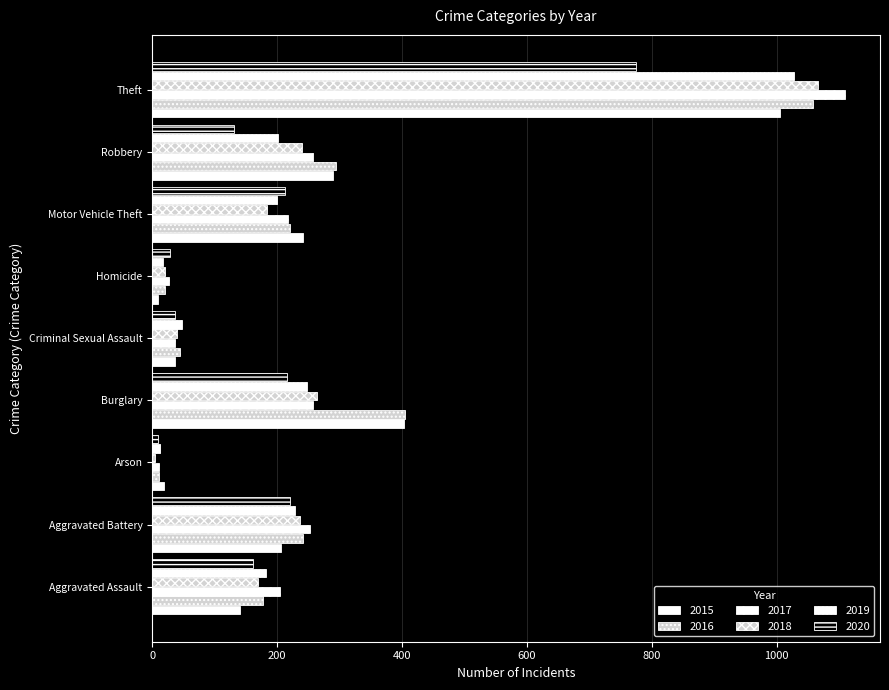

How many values in the 2016 series are below 221?

4